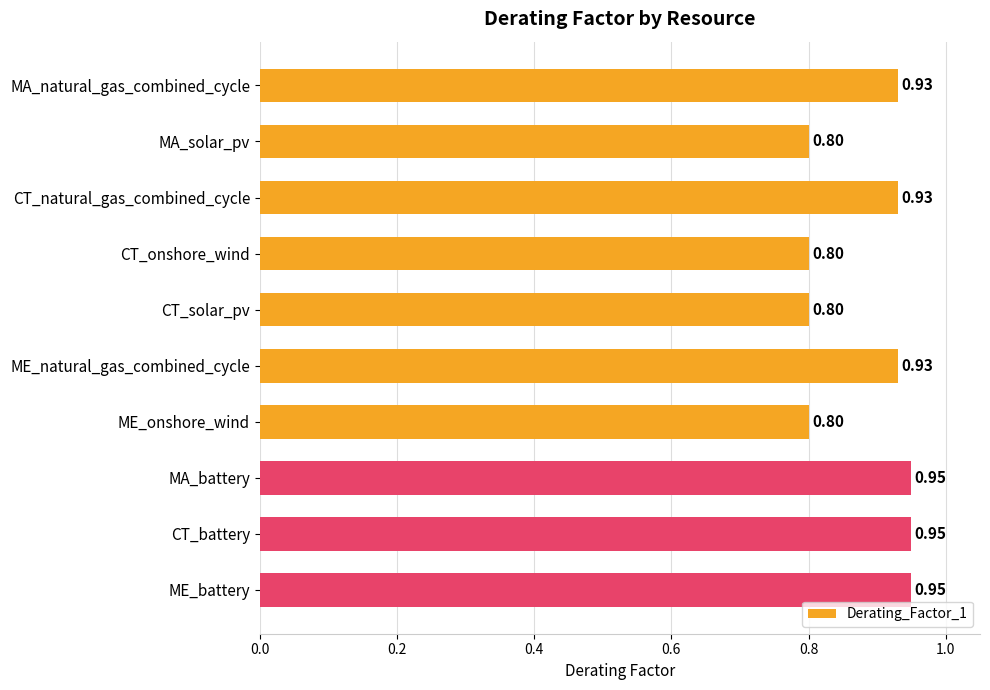

Count the values in the range 0 to 1.

10